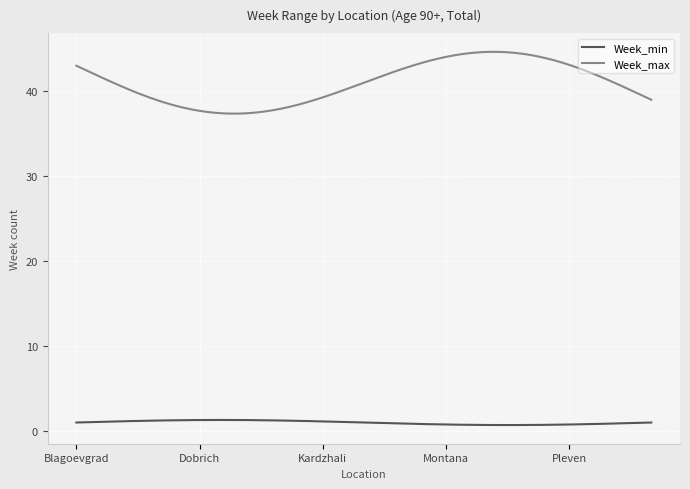

List the series in order of their overall mean, lowest first.

Week_min, Week_max